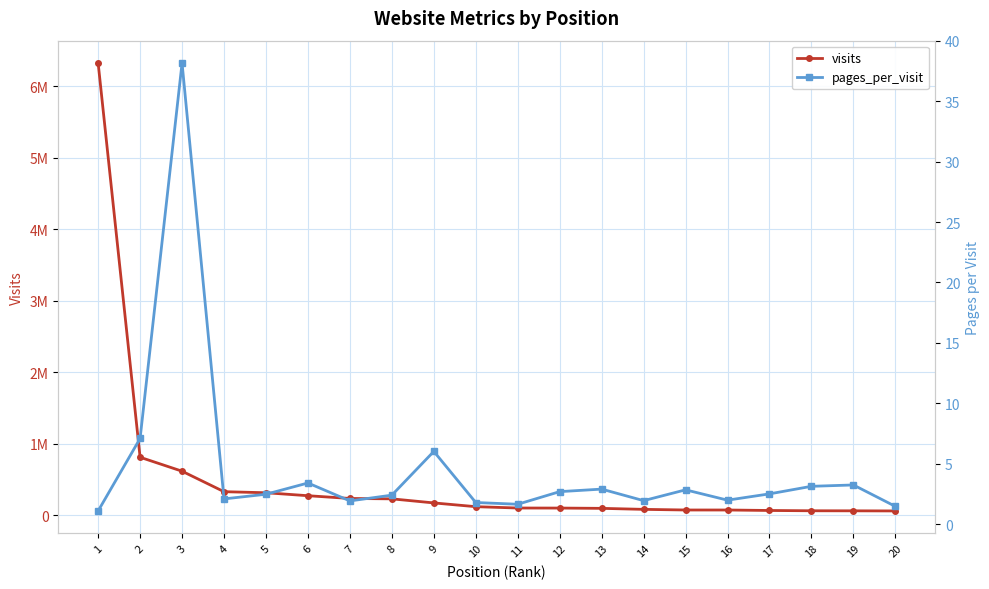

What is the difference between the second highest and second lowest values in the visits series?

749527.0